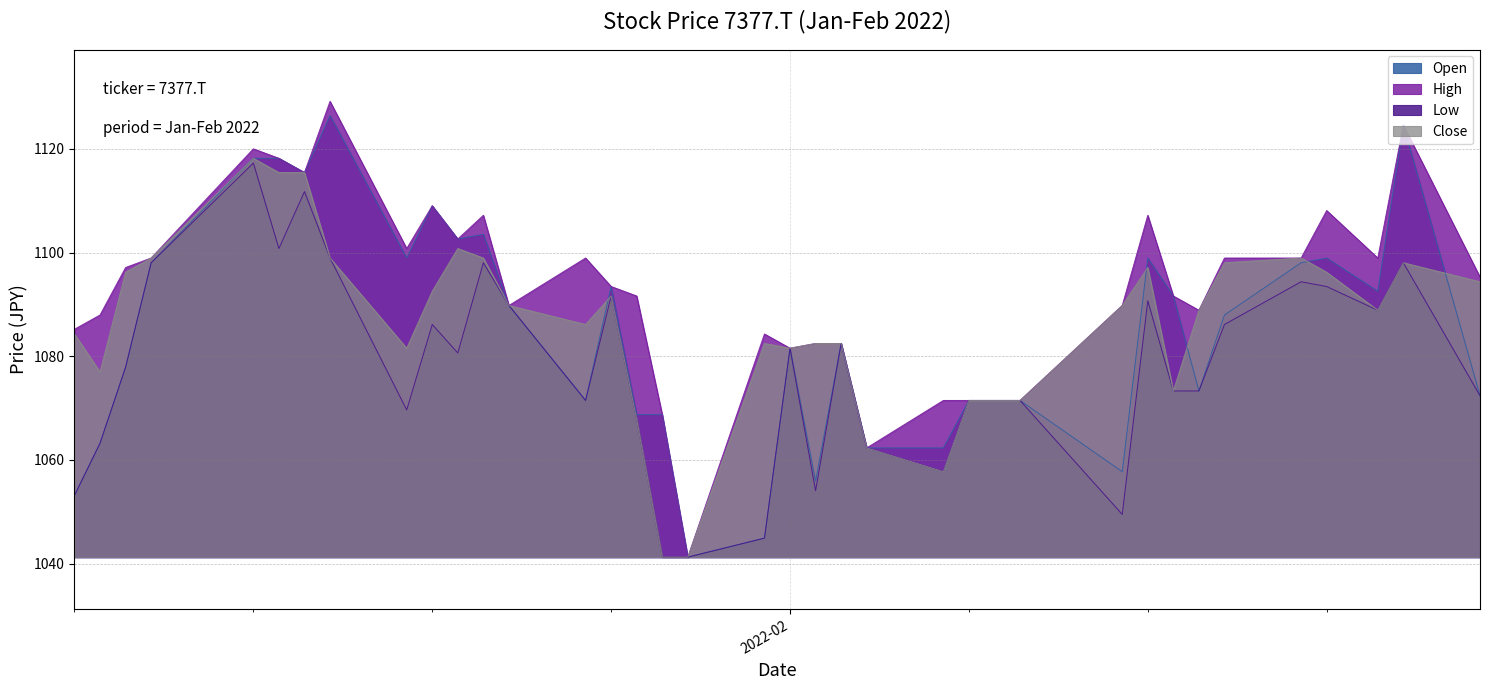

How many values in the Open series exceed 1082?

19